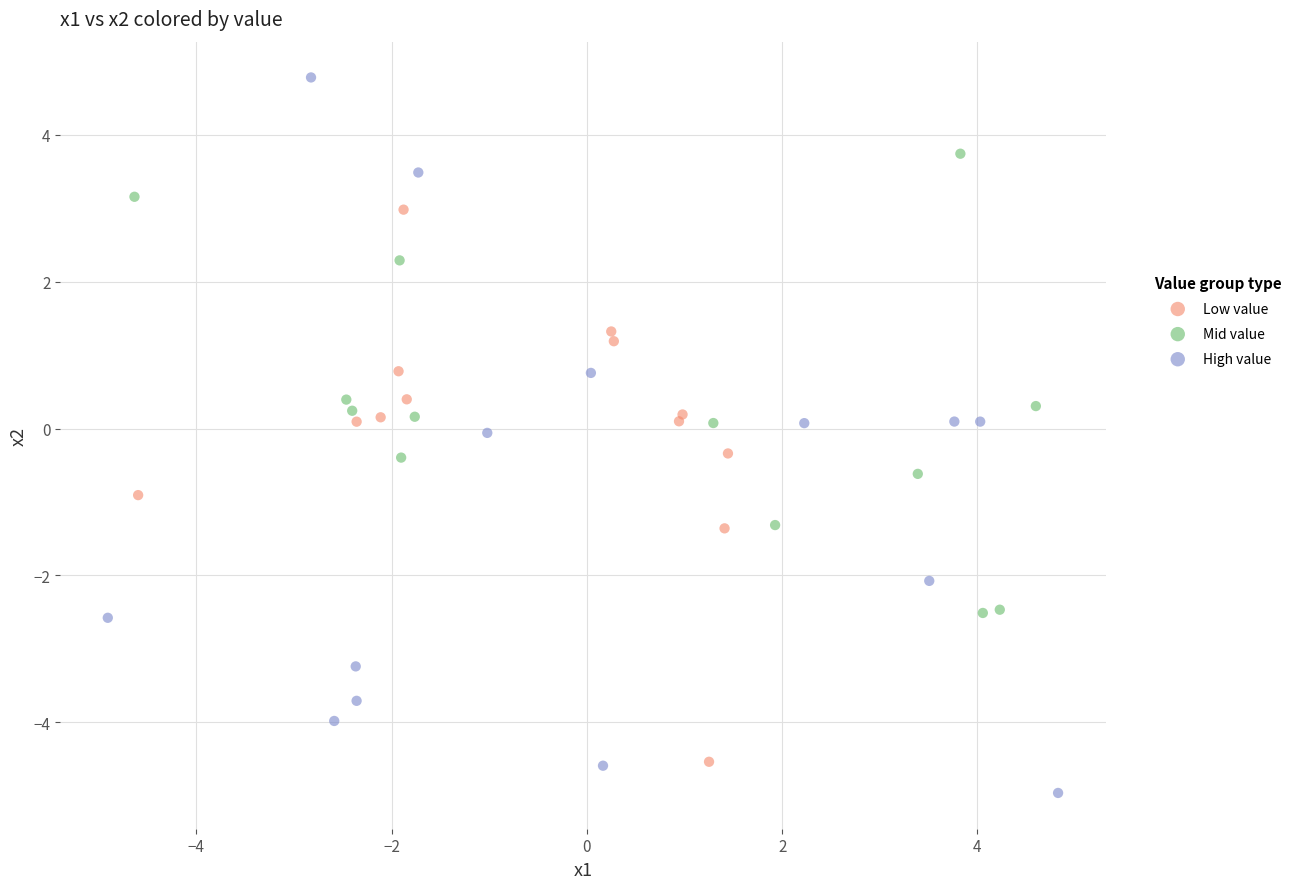

Which series has the largest Y range (max minus min)?

High value